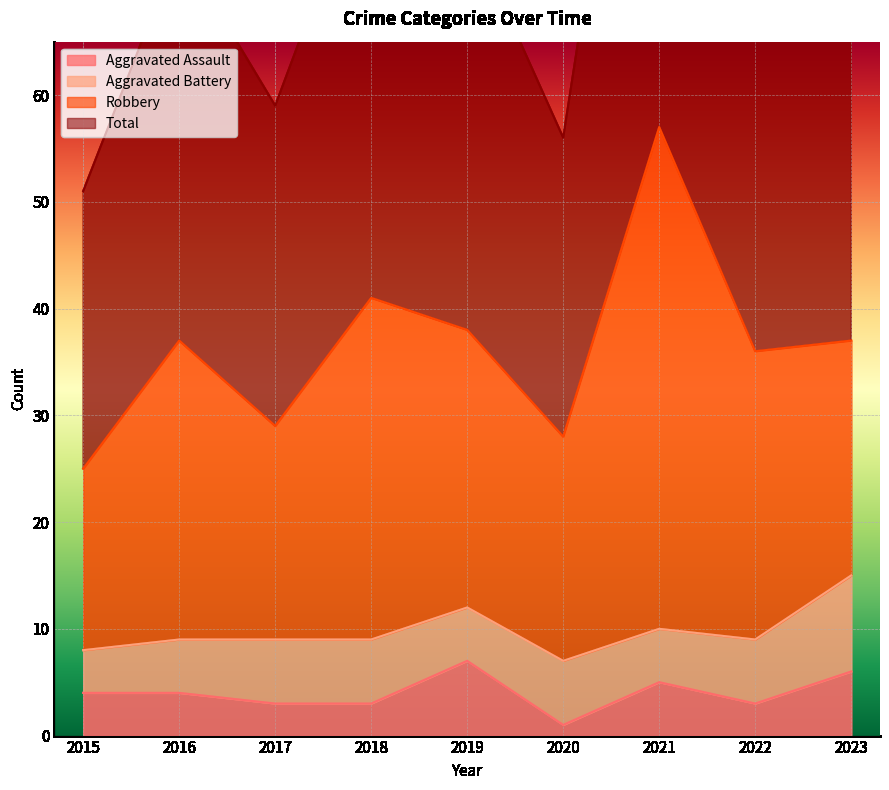

The value of Aggravated Assault at 2015 is 3. True or false?

False